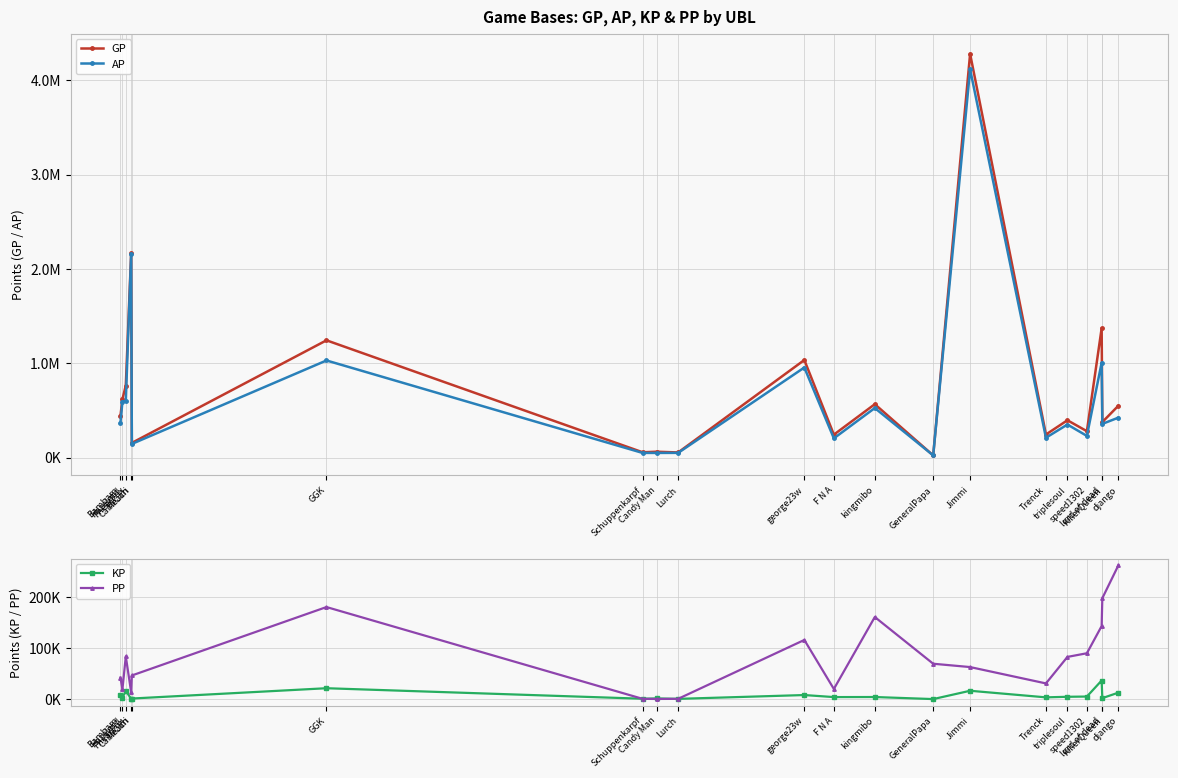

Which category has the highest value across all series?

Jimmi